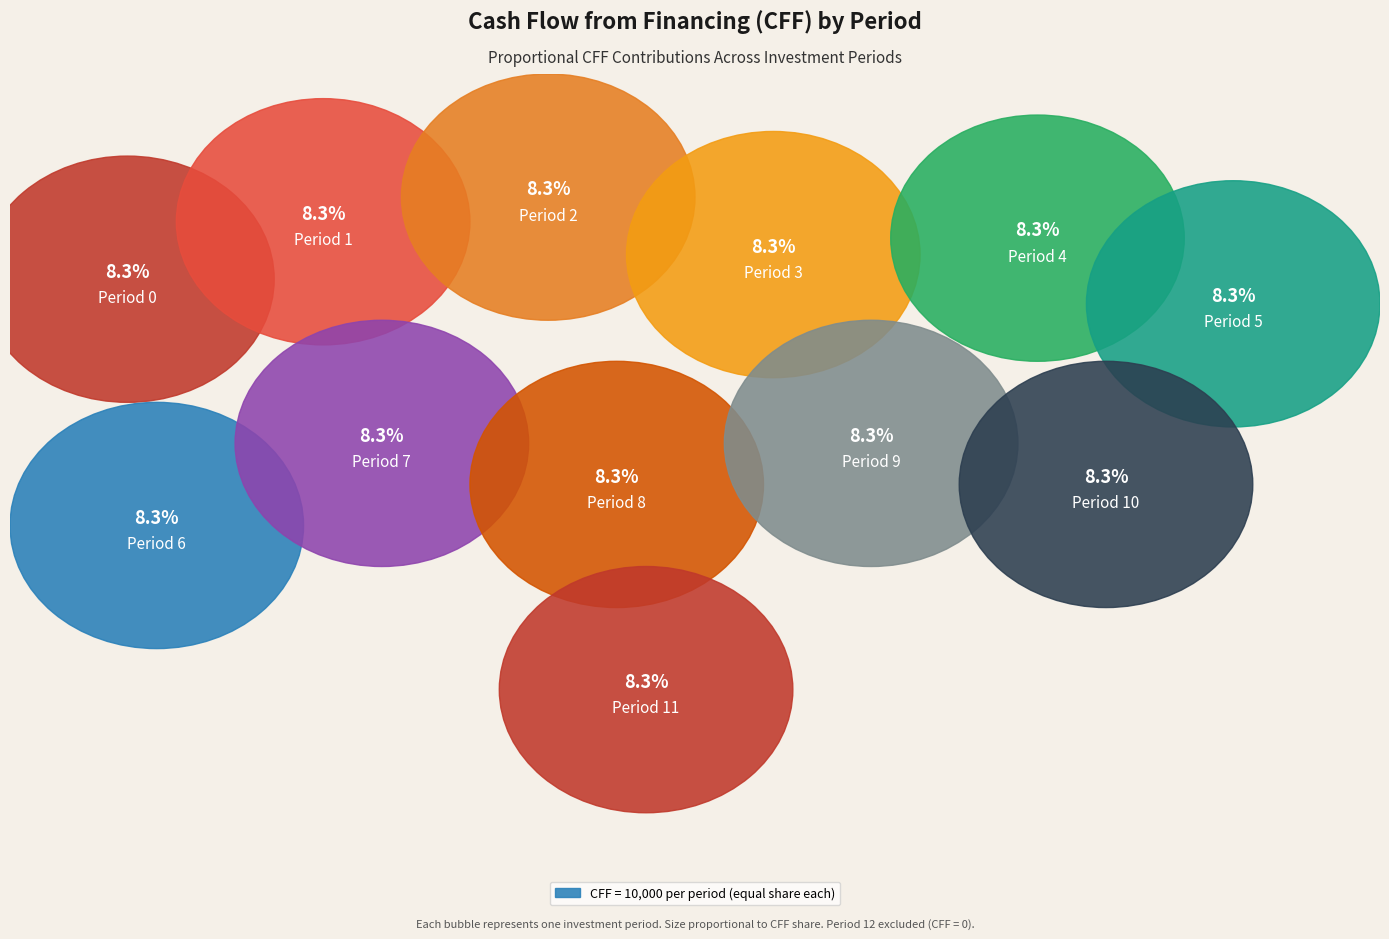

Combined, what portion of the pie is Period 3 and Period 1?

16.7%